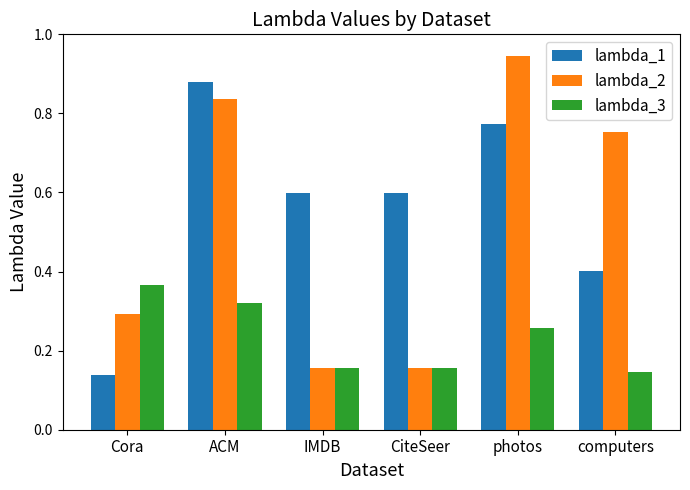

What is the average value of the lambda_1 series?

0.6